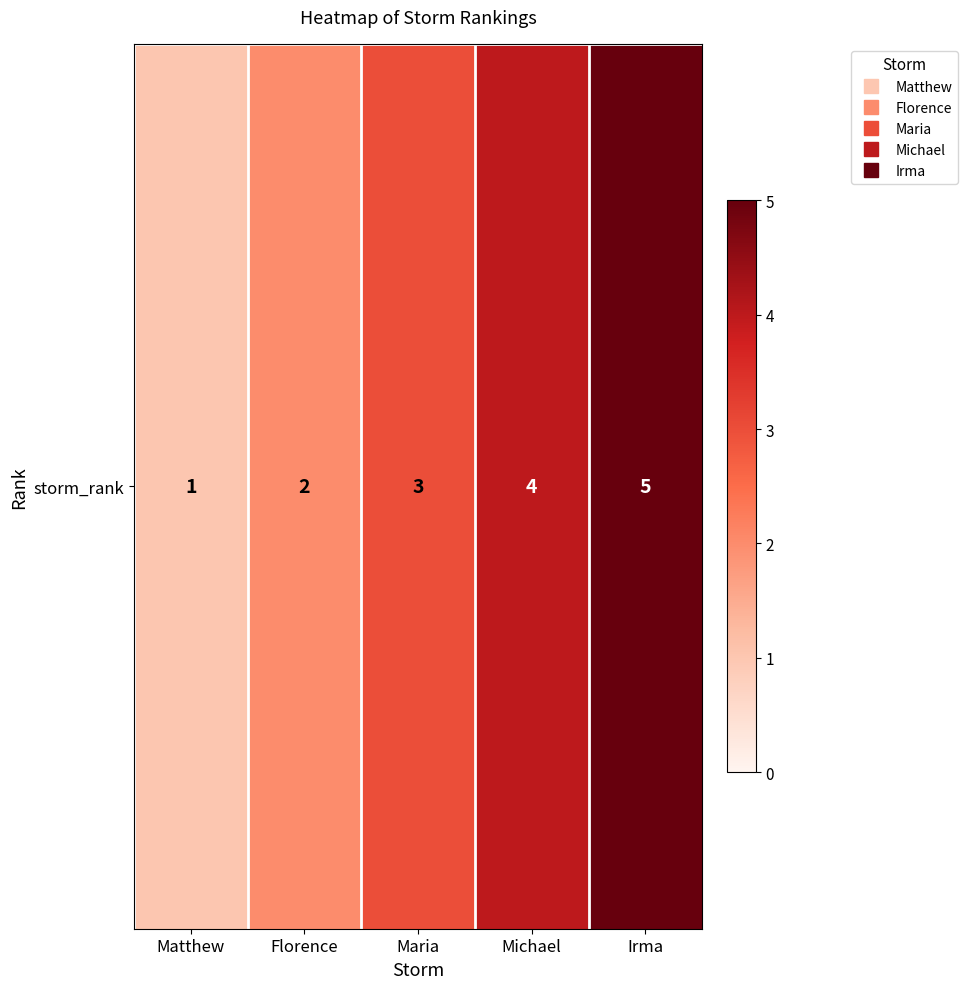

At which label does the data first exceed 3?

Michael